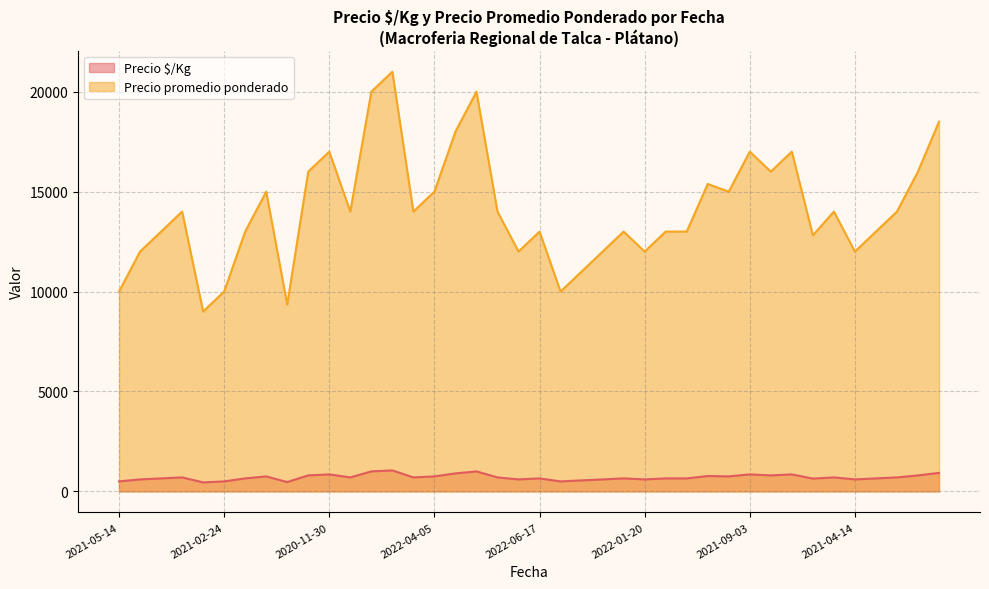

Which series has the widest spread of values?

Precio promedio ponderado